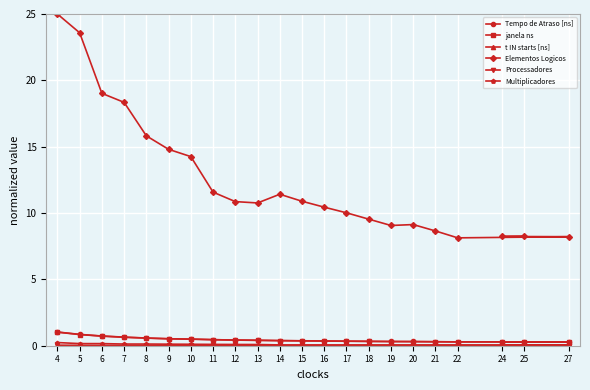

The Elementos Logicos series shows 14.3 at 10. True or false?

True